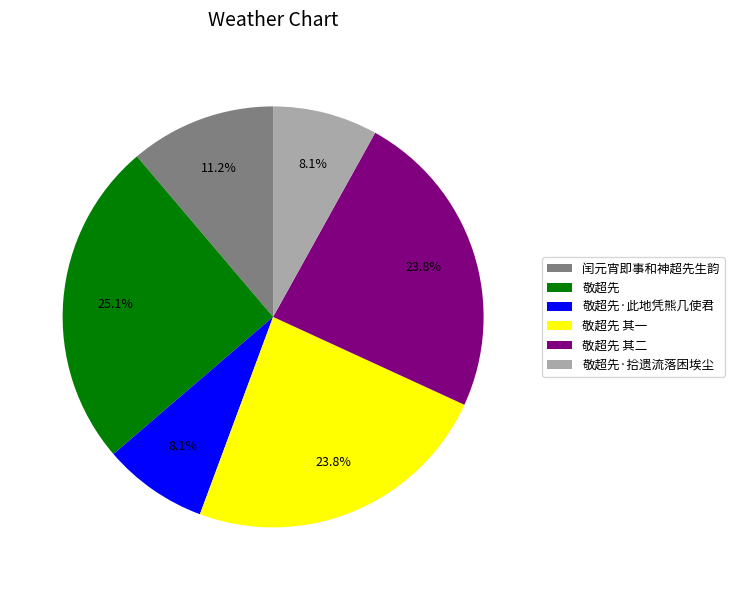

Which has a higher value, 敬超先·拾遗流落困埃尘 or 闰元宵即事和神超先生韵?

闰元宵即事和神超先生韵